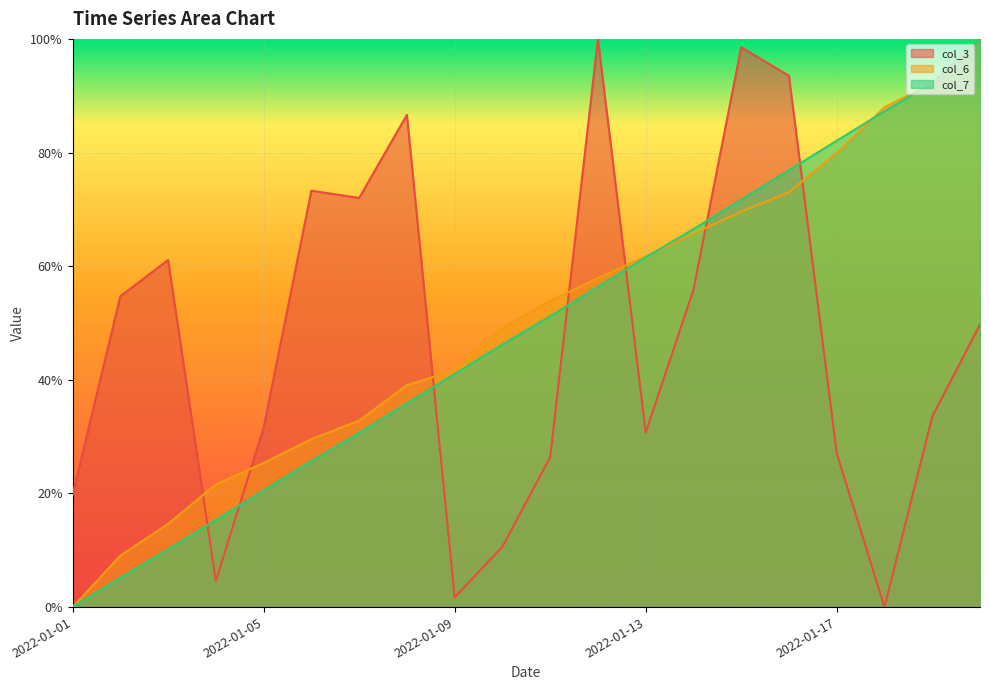

Reading right to left, what are all the values shown in this chart?

col_3: 2022-01-20=0.5	2022-01-19=0.3	2022-01-18=0.0	2022-01-17=0.3	2022-01-16=0.9	2022-01-15=1.0	2022-01-14=0.6	2022-01-13=0.3	2022-01-12=1.0	2022-01-11=0.3	2022-01-10=0.1	2022-01-09=0.0	2022-01-08=0.9	2022-01-07=0.7	2022-01-06=0.7	2022-01-05=0.3	2022-01-04=0.0	2022-01-03=0.6	2022-01-02=0.5	2022-01-01=0.2
col_6: 2022-01-20=1.0	2022-01-19=0.9	2022-01-18=0.9	2022-01-17=0.8	2022-01-16=0.7	2022-01-15=0.7	2022-01-14=0.7	2022-01-13=0.6	2022-01-12=0.6	2022-01-11=0.5	2022-01-10=0.5	2022-01-09=0.4	2022-01-08=0.4	2022-01-07=0.3	2022-01-06=0.3	2022-01-05=0.3	2022-01-04=0.2	2022-01-03=0.1	2022-01-02=0.1	2022-01-01=0.0
col_7: 2022-01-20=1.0	2022-01-19=0.9	2022-01-18=0.9	2022-01-17=0.8	2022-01-16=0.8	2022-01-15=0.7	2022-01-14=0.7	2022-01-13=0.6	2022-01-12=0.6	2022-01-11=0.5	2022-01-10=0.5	2022-01-09=0.4	2022-01-08=0.4	2022-01-07=0.3	2022-01-06=0.3	2022-01-05=0.2	2022-01-04=0.2	2022-01-03=0.1	2022-01-02=0.1	2022-01-01=0.0